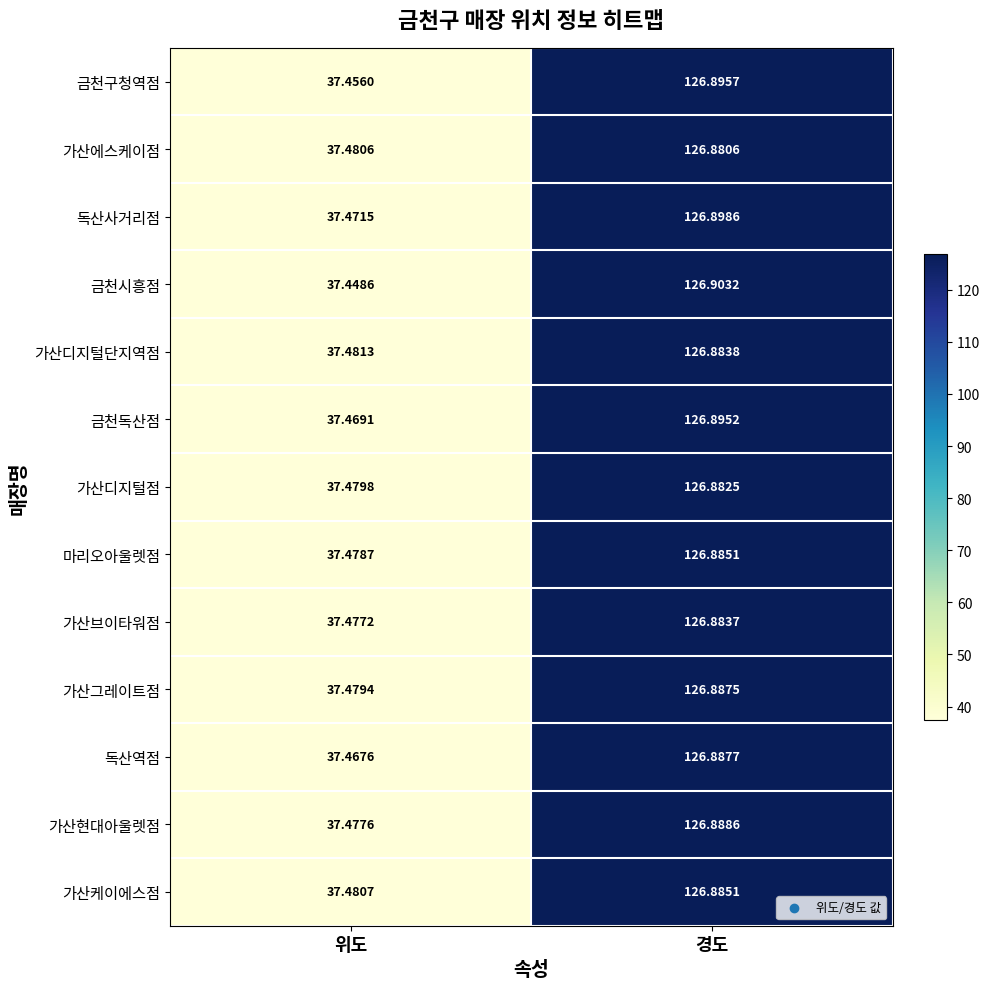

Which series changed the most between 위도 and 경도?

금천시흥점